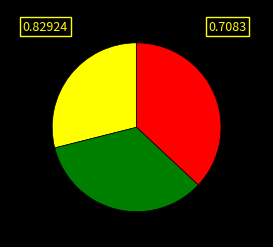

Is there a majority slice in this chart?

No